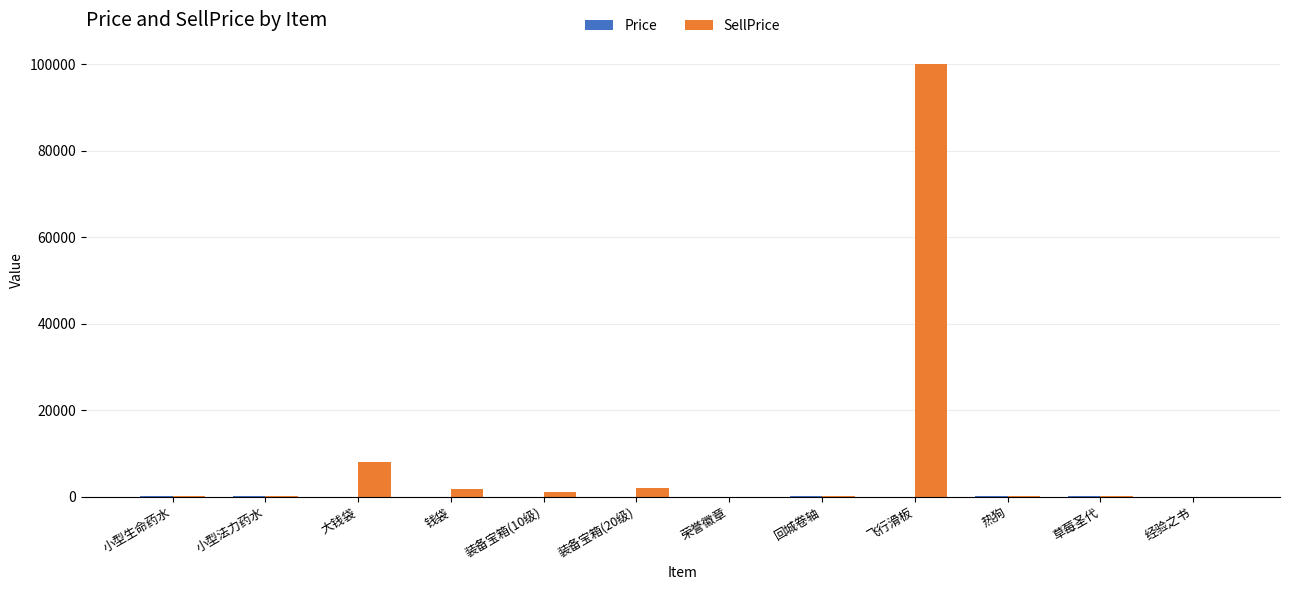

At which category is the sum across all series the highest?

飞行滑板